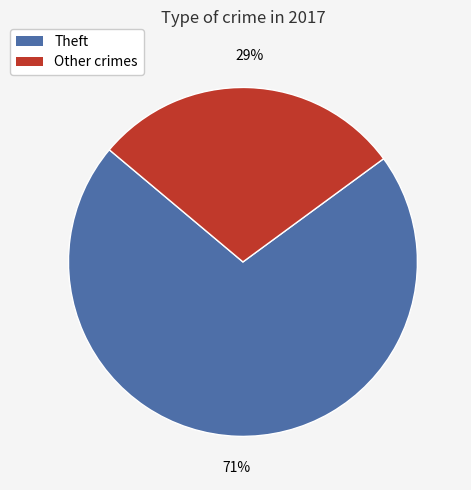

Does any single category account for the majority?

Yes